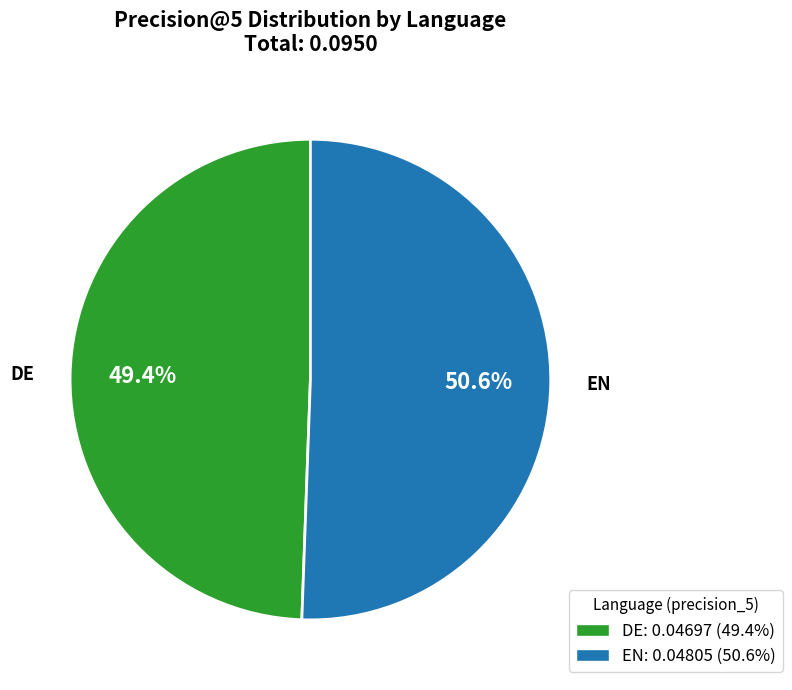

To the nearest percent, what is the average slice percentage?

50%